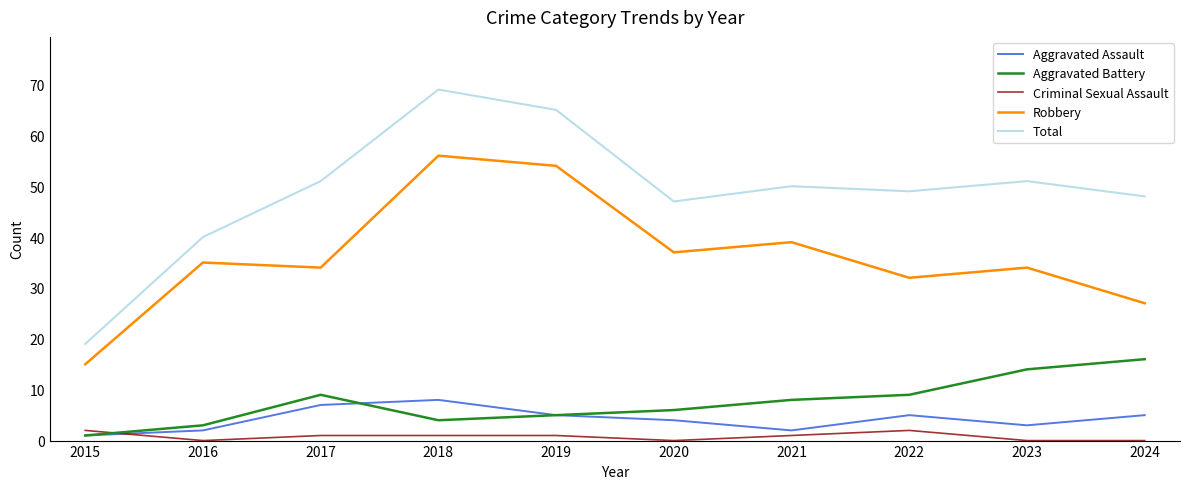

True or false: Aggravated Assault has a value of 5 at 2019.

True